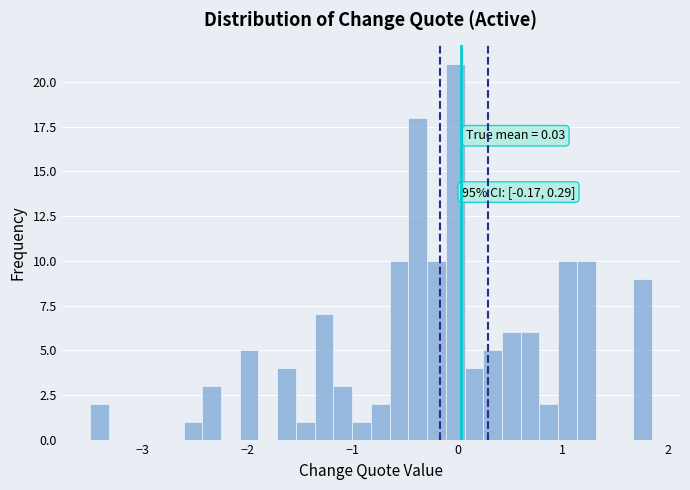

Read against the x-axis, roughly where is the centre of the tallest bar?

0.0